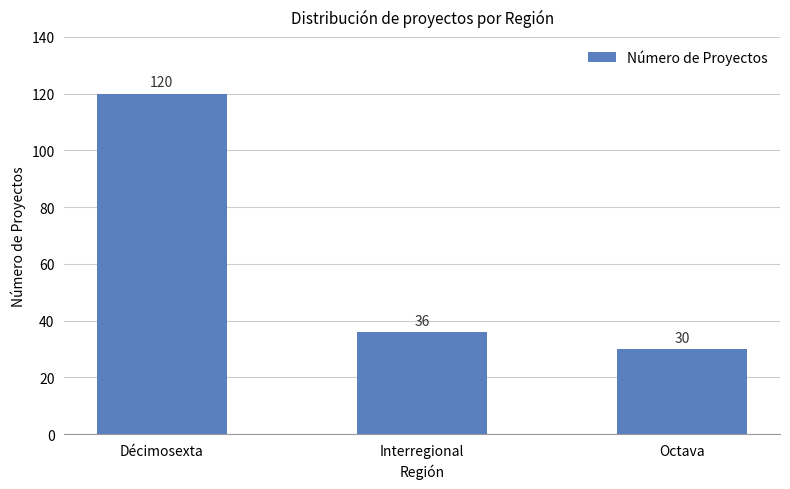

Where is the data nearest to the value 75?

Interregional